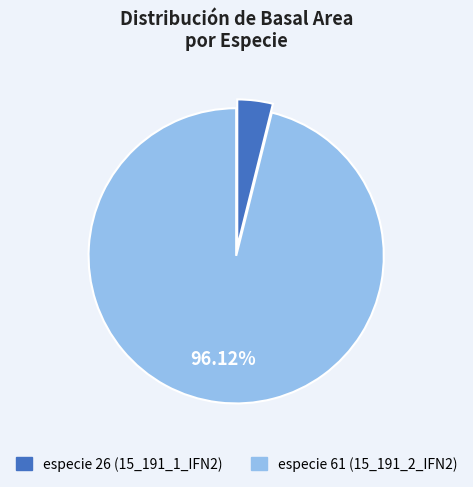

To the nearest percent, what is the average slice percentage?

50%